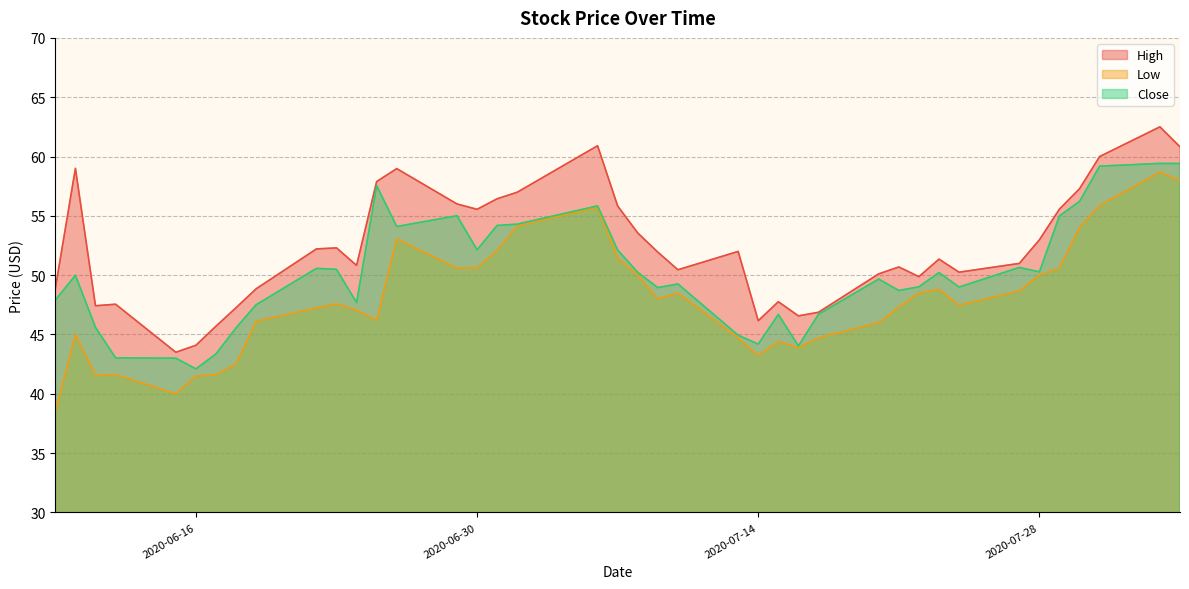

Which series has the widest spread of values?

Low